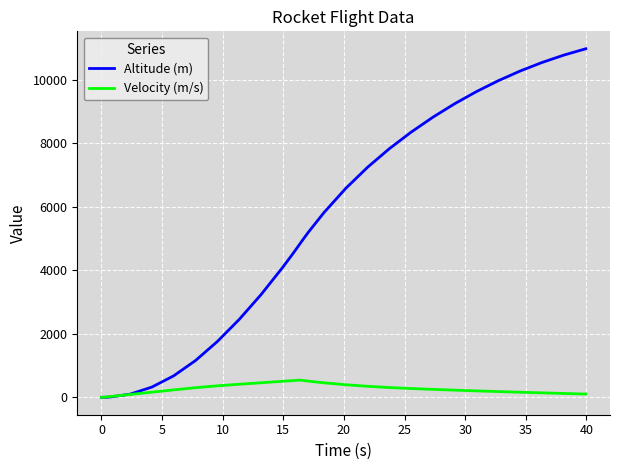

After their last crossing, which series has the higher values: Velocity (m/s) or Altitude (m)?

Altitude (m)